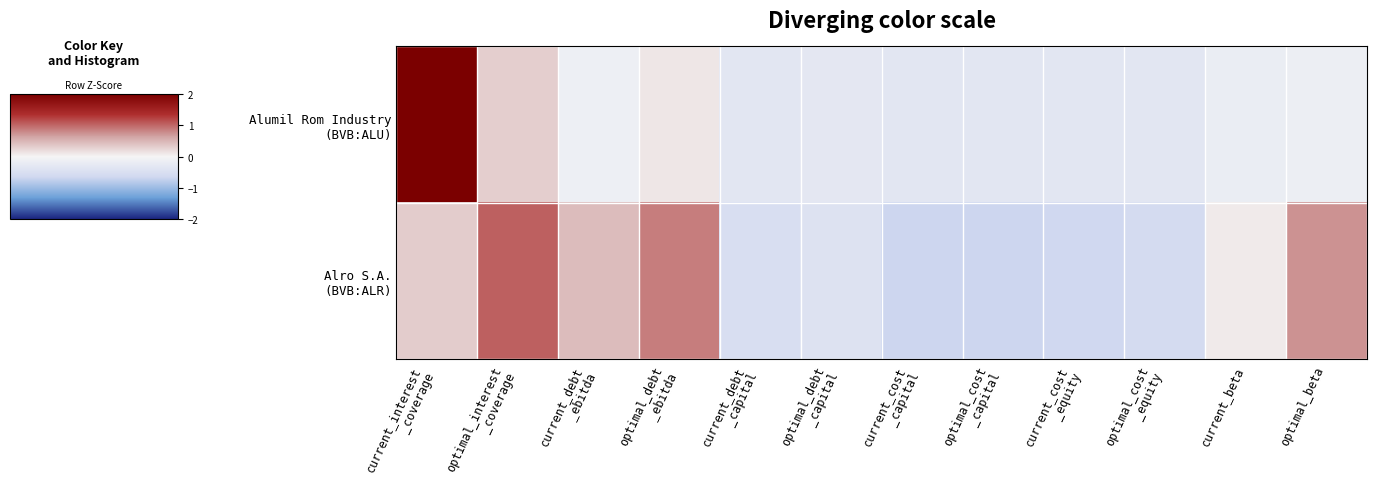

At which category is the sum across all series the highest?

current_interest
_coverage